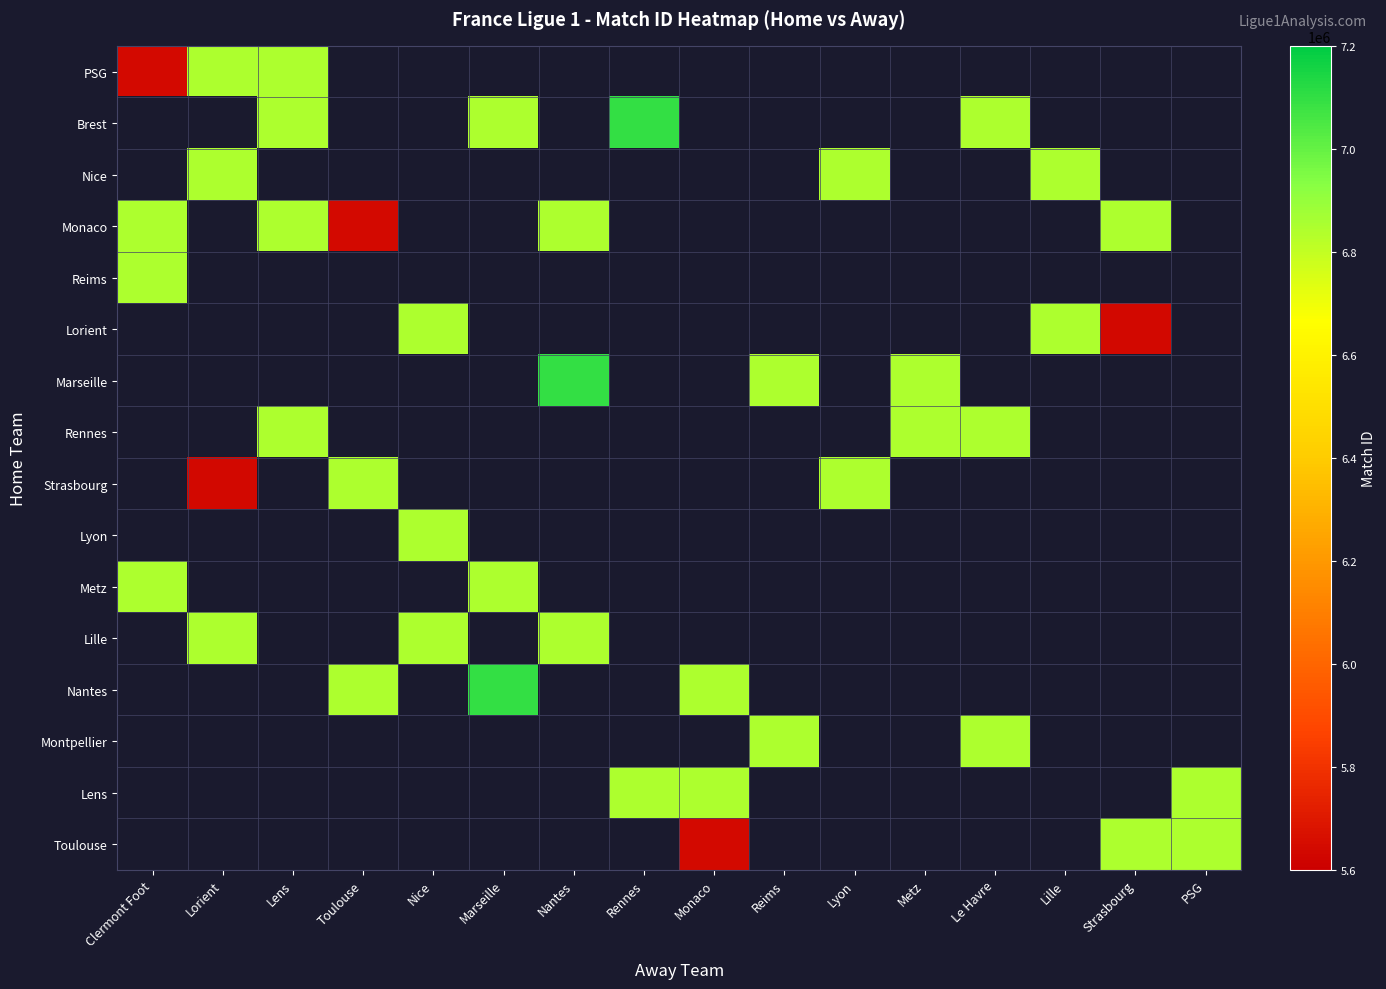

Is it true that Nice equals 6847830.0 at Lille?

True